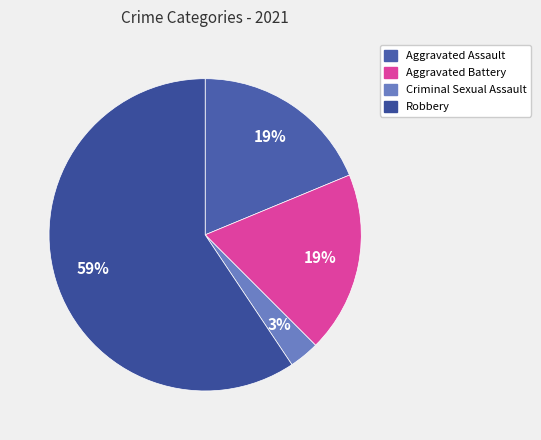

What portion of the pie excludes Robbery?

40.6%